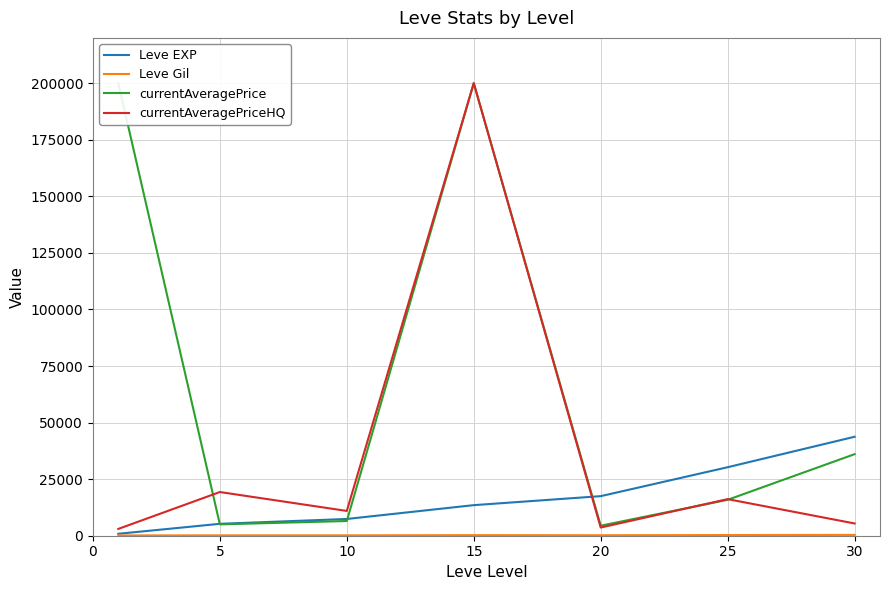

True or false: Leve Gil has more than 1 interior local peaks.

False